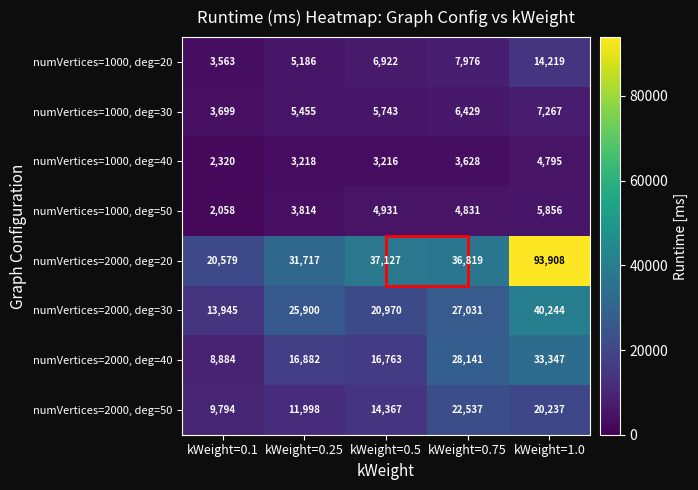

What is the difference between the maximum and minimum values in the numVertices=1000, deg=30 series?

3568